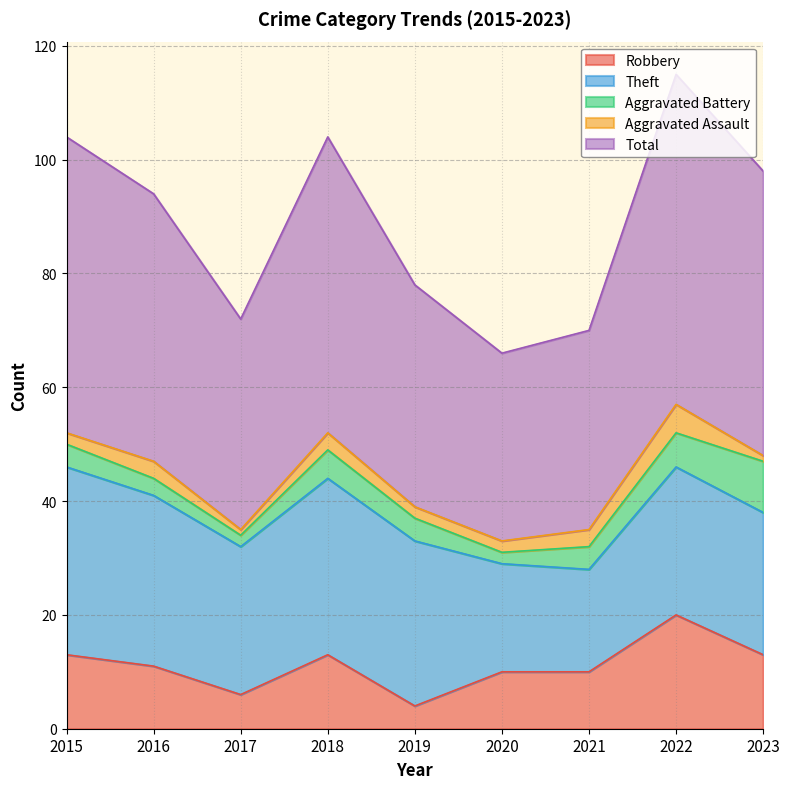

What is the total value across all series at 2021?

70